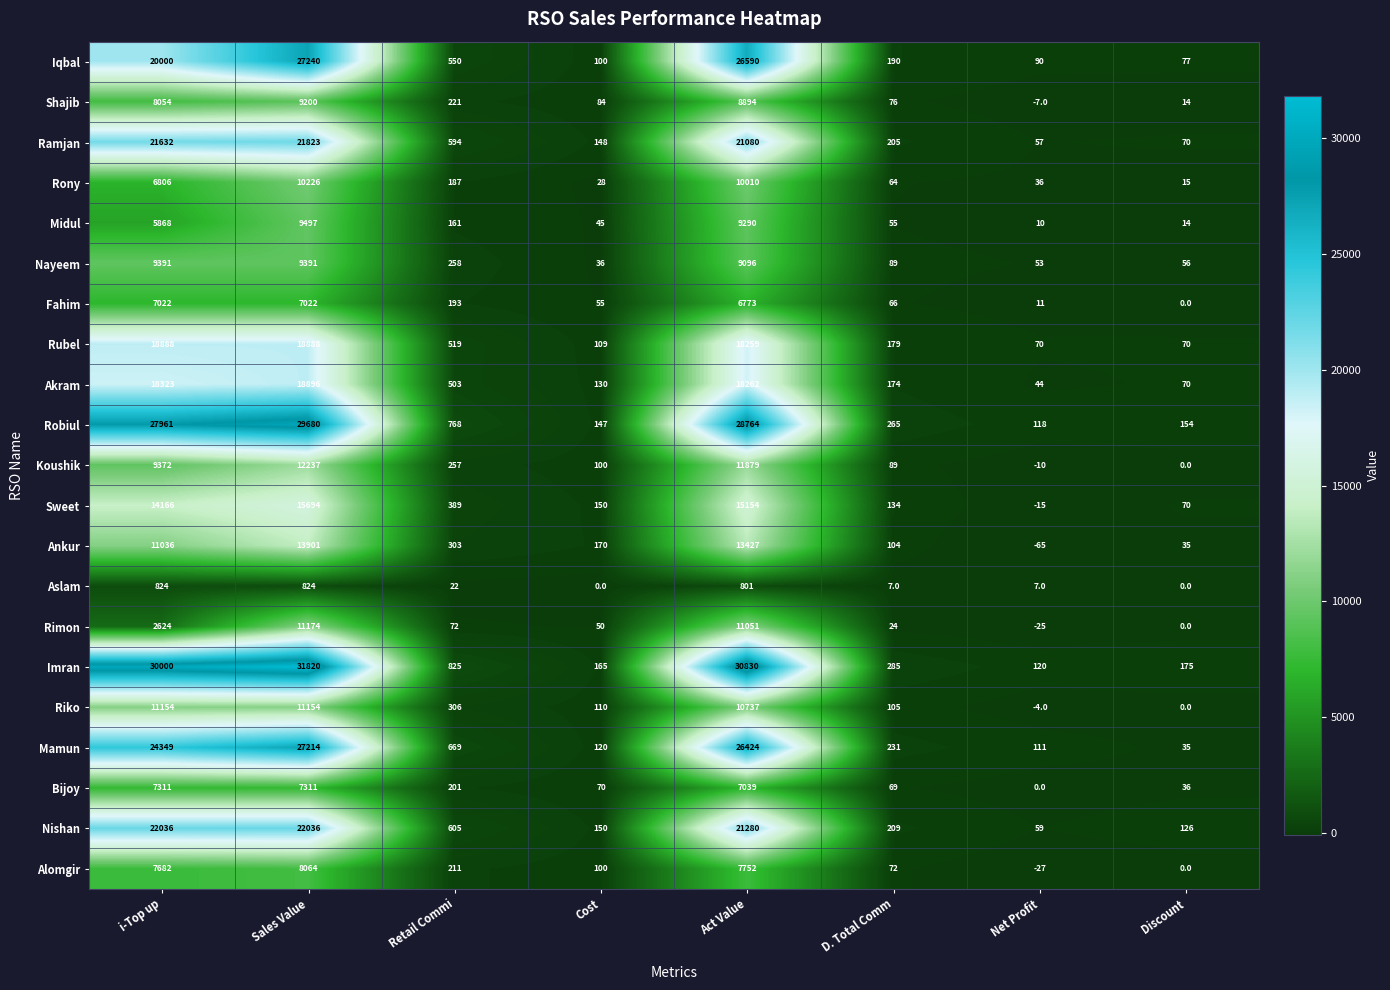

At which label is Bijoy closest to 3655?

Act Value